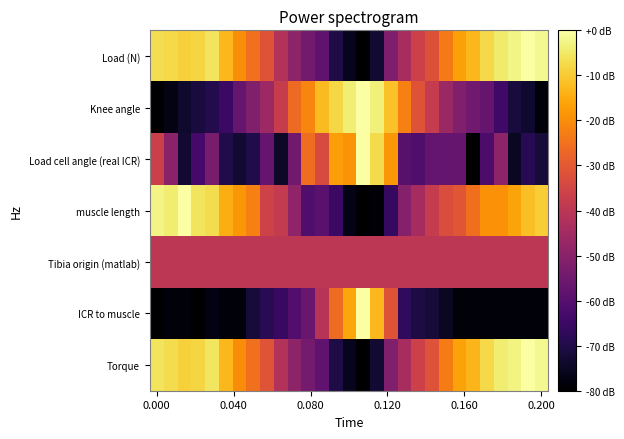

How many distinct data groups are displayed?

7